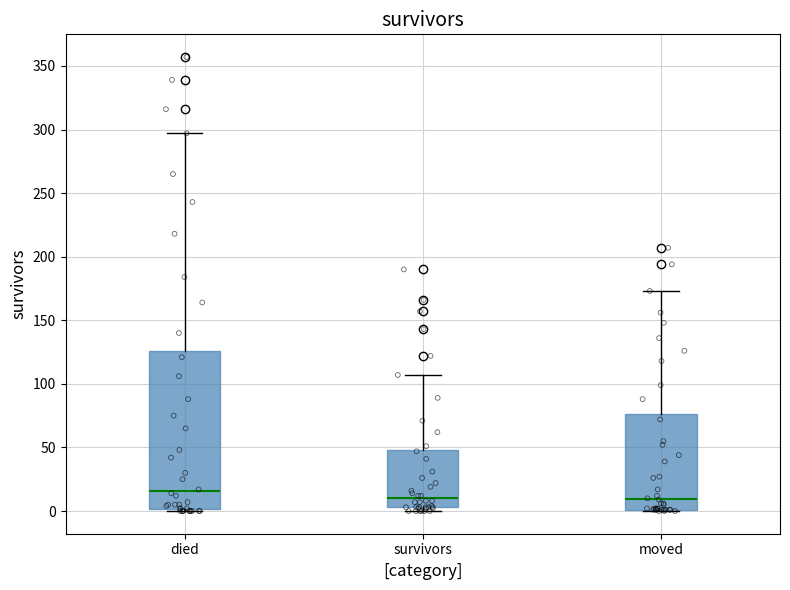

Reading left to right, transcribe this box plot: for each box, give where its median line is, the range the box spans, and where its two whiskers end, as read against the y-axis. The values are not printed on the chart, so give them approximately, as read against the axis.

died: median 15, box 0 to 125, whiskers 0 to 295
survivors: median 10, box 5 to 50, whiskers 0 to 105
moved: median 10, box 0 to 75, whiskers 0 to 175